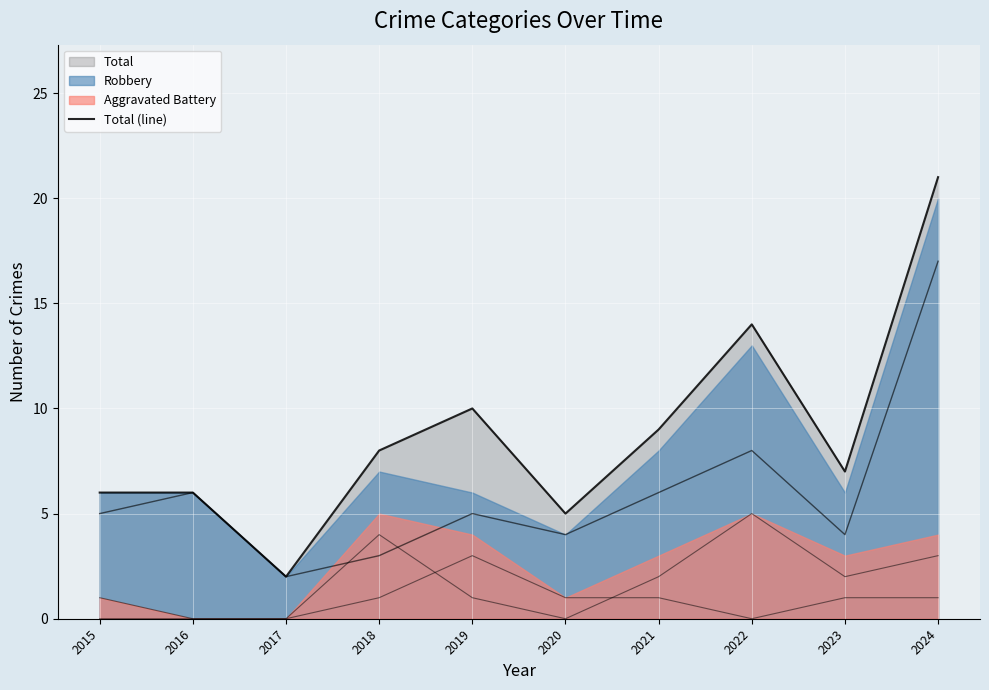

At which label is the value closest to 11?

2019